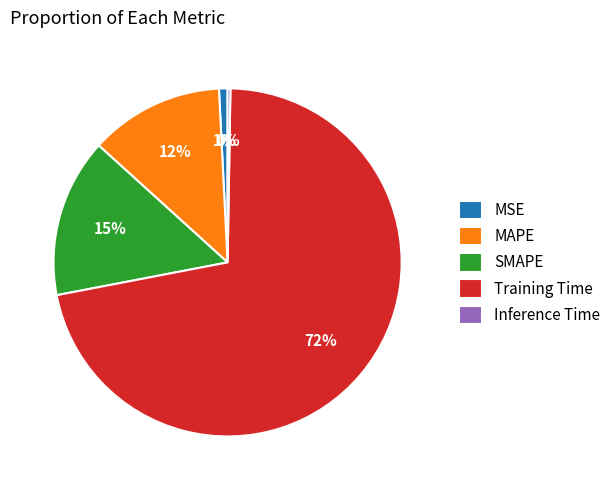

Does Training Time represent more than half of the total?

Yes